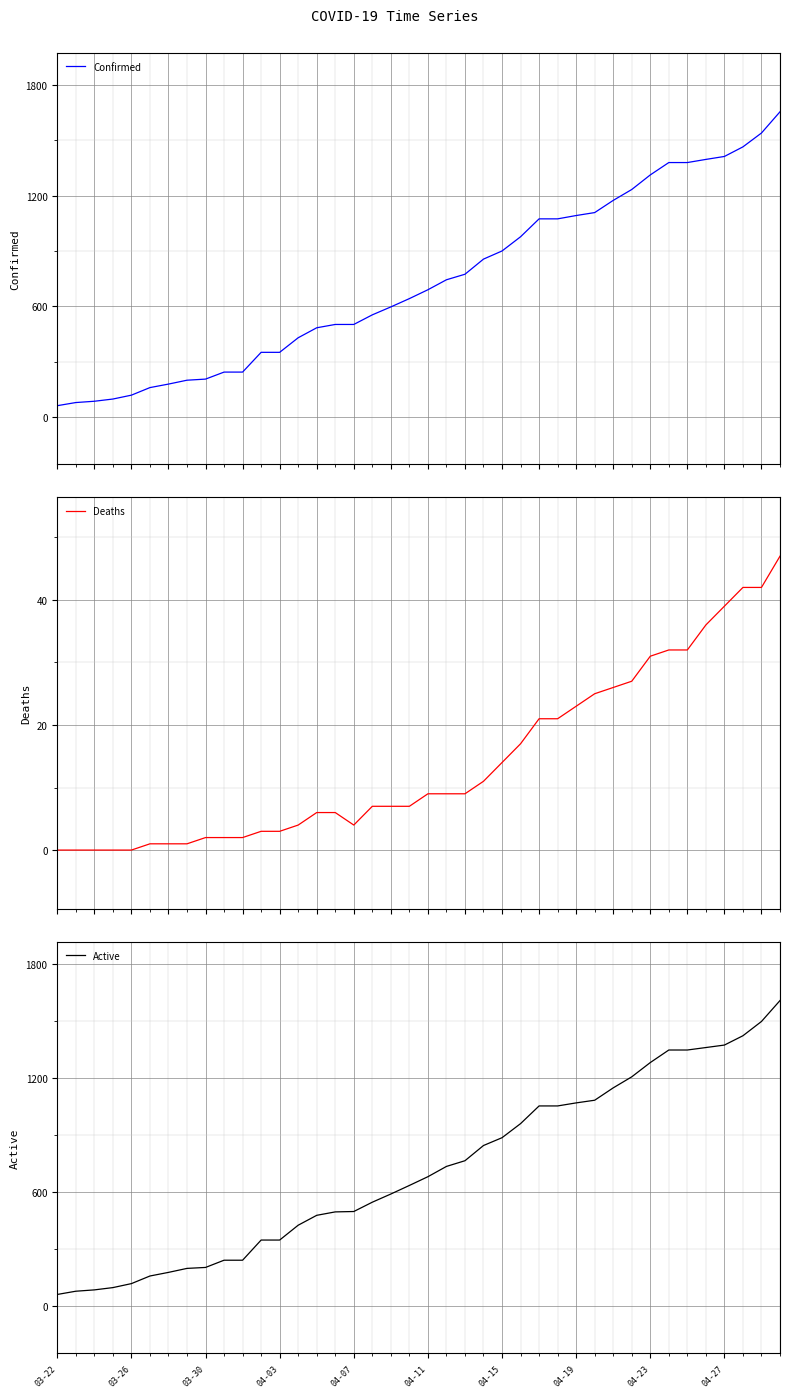

Reading right to left, transcribe all the data shown in this chart.

Confirmed: 1654	1539	1464	1412	1396	1379	1379	1312	1233	1174	1108	1092	1074	1074	977	900	856	774	744	690	642	597	554	502	502	484	430	351	351	244	244	206	200	179	160	119	98	86	79	62
Deaths: 47	42	42	39	36	32	32	31	27	26	25	23	21	21	17	14	11	9	9	9	7	7	7	4	6	6	4	3	3	2	2	2	1	1	1	0	0	0	0	0
Active: 1607	1497	1422	1373	1360	1347	1347	1281	1206	1148	1083	1069	1053	1053	960	886	845	765	735	681	635	590	547	498	496	478	426	348	348	242	242	204	199	178	159	119	98	86	79	62